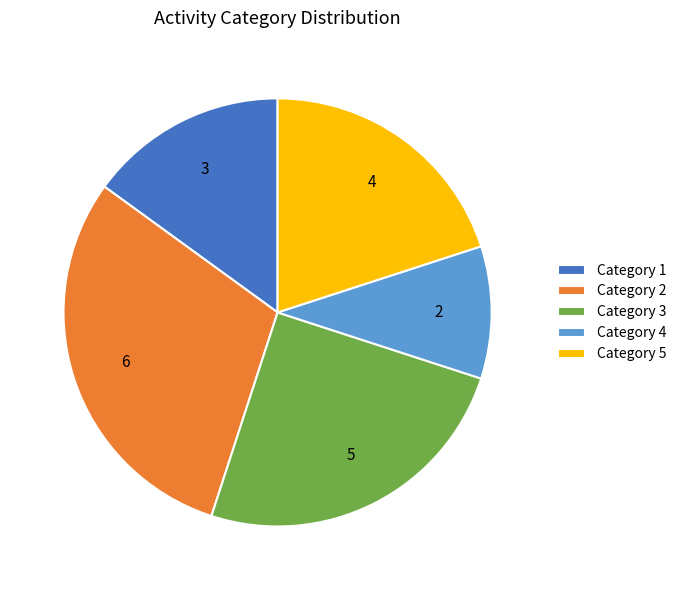

Which category has the biggest portion of the pie?

Category 2